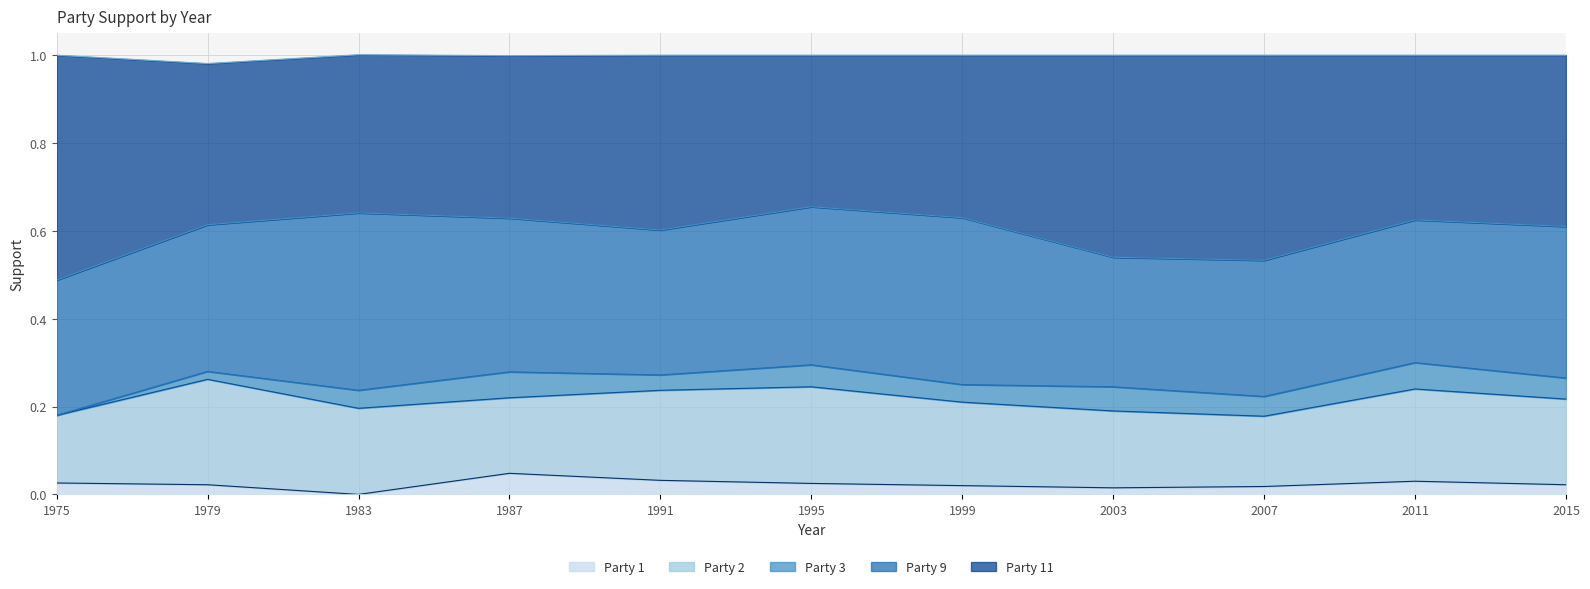

True or false: Party 2 has a value of 0.4 at 1979.

False